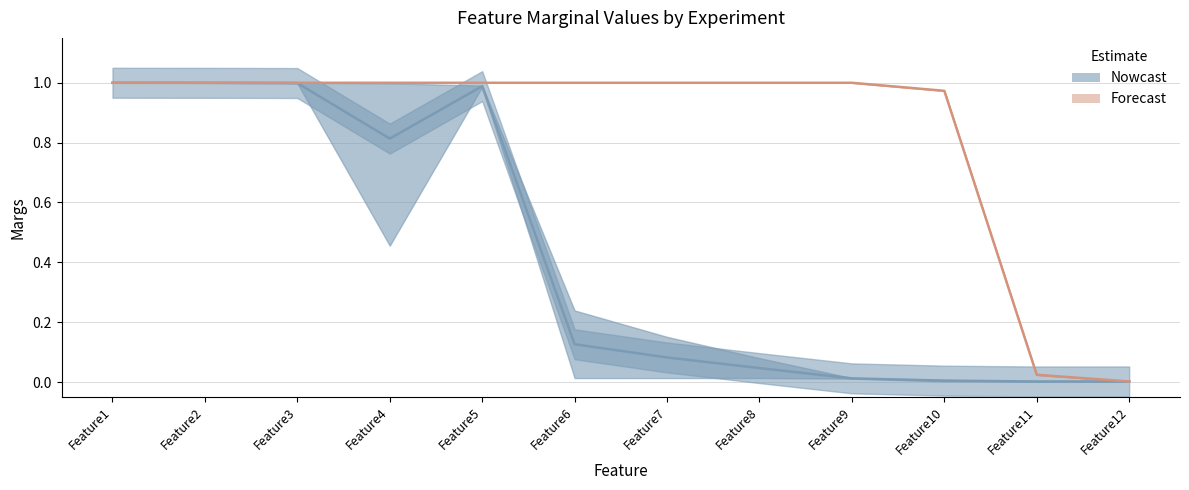

The P3 series shows 0.2 at Feature5. True or false?

False